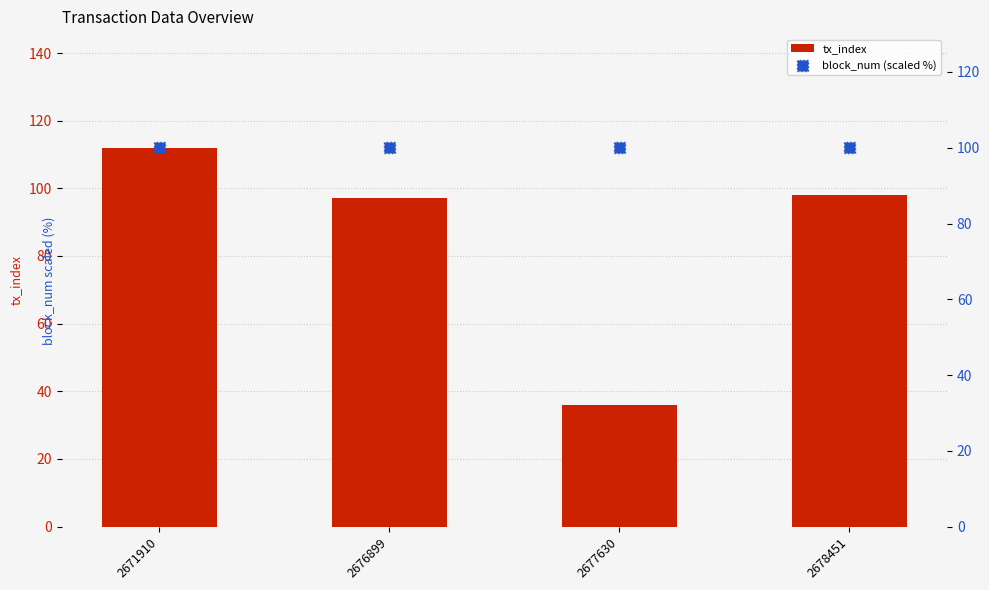

Which series has the largest Y range (max minus min)?

tx_index